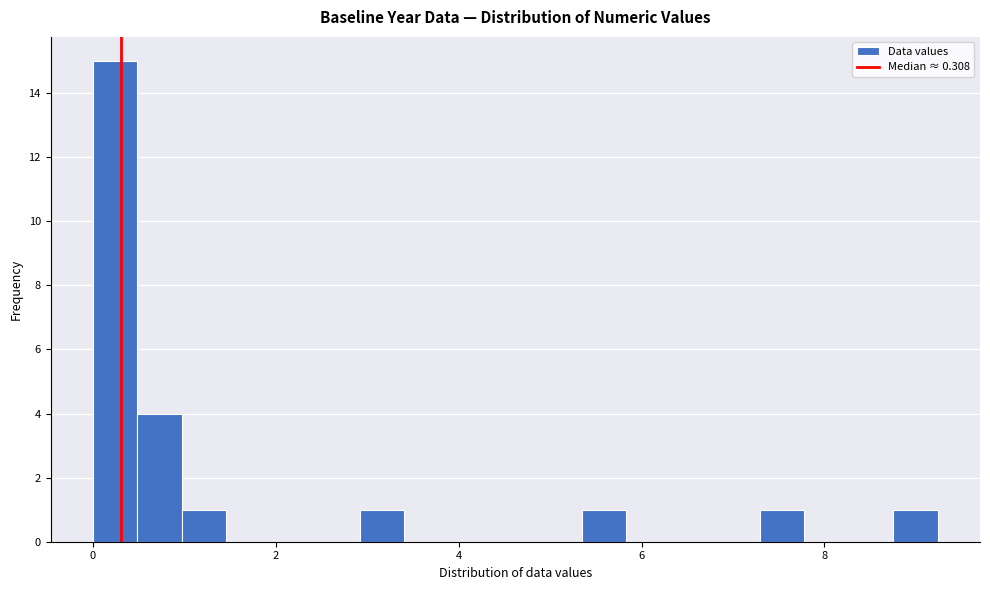

Around what value on the x-axis is the tallest bar? Give the approximate position of its centre, as read against the axis.

0.2